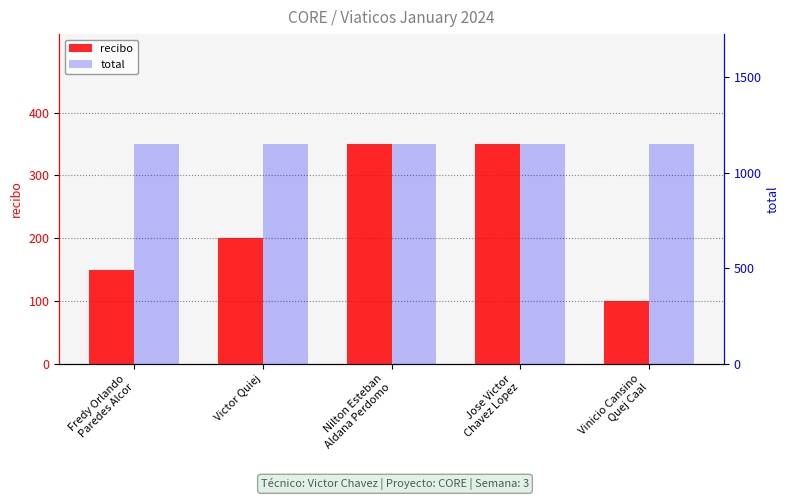

What position from the left is Jose Victor
Chavez Lopez?

4